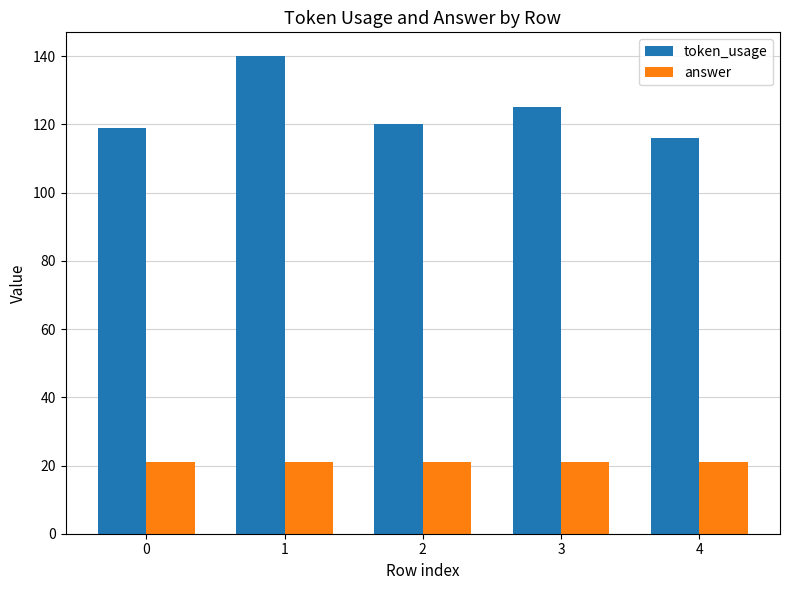

What are all the series names shown in the legend?

token_usage, answer